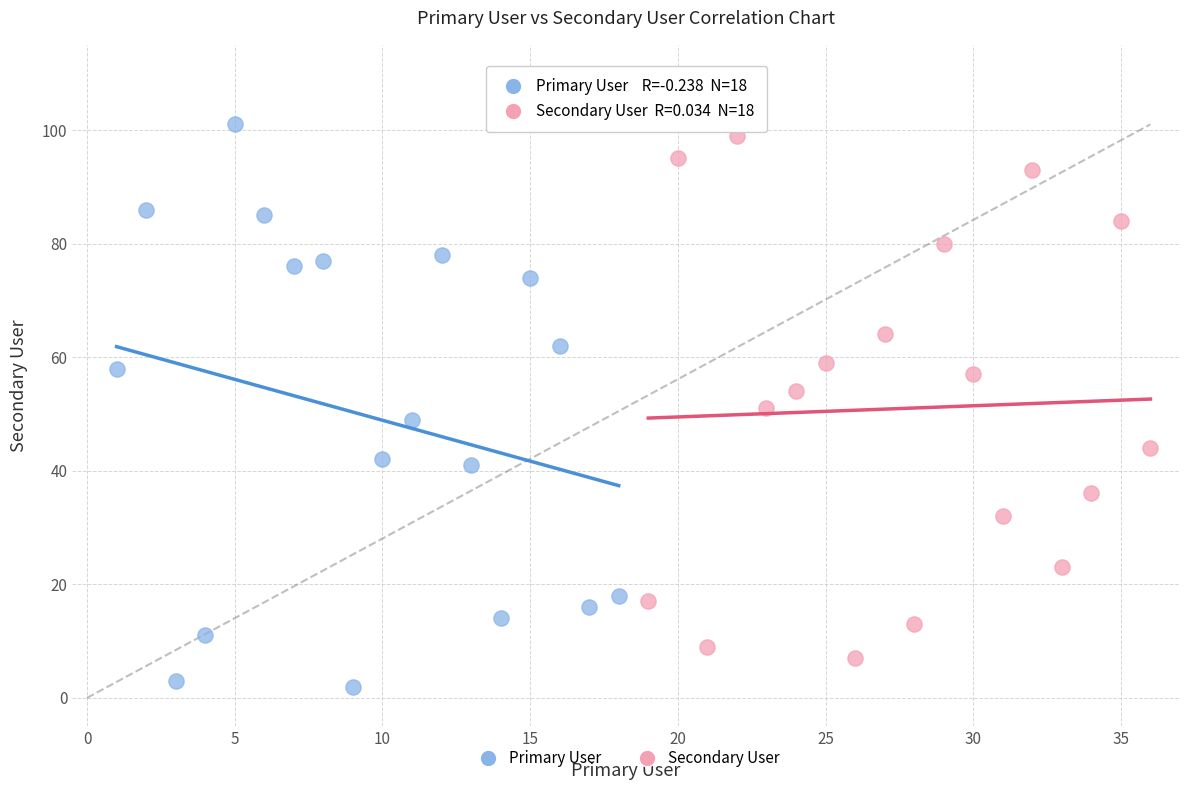

Which series contains the lowest Y value?

Primary User